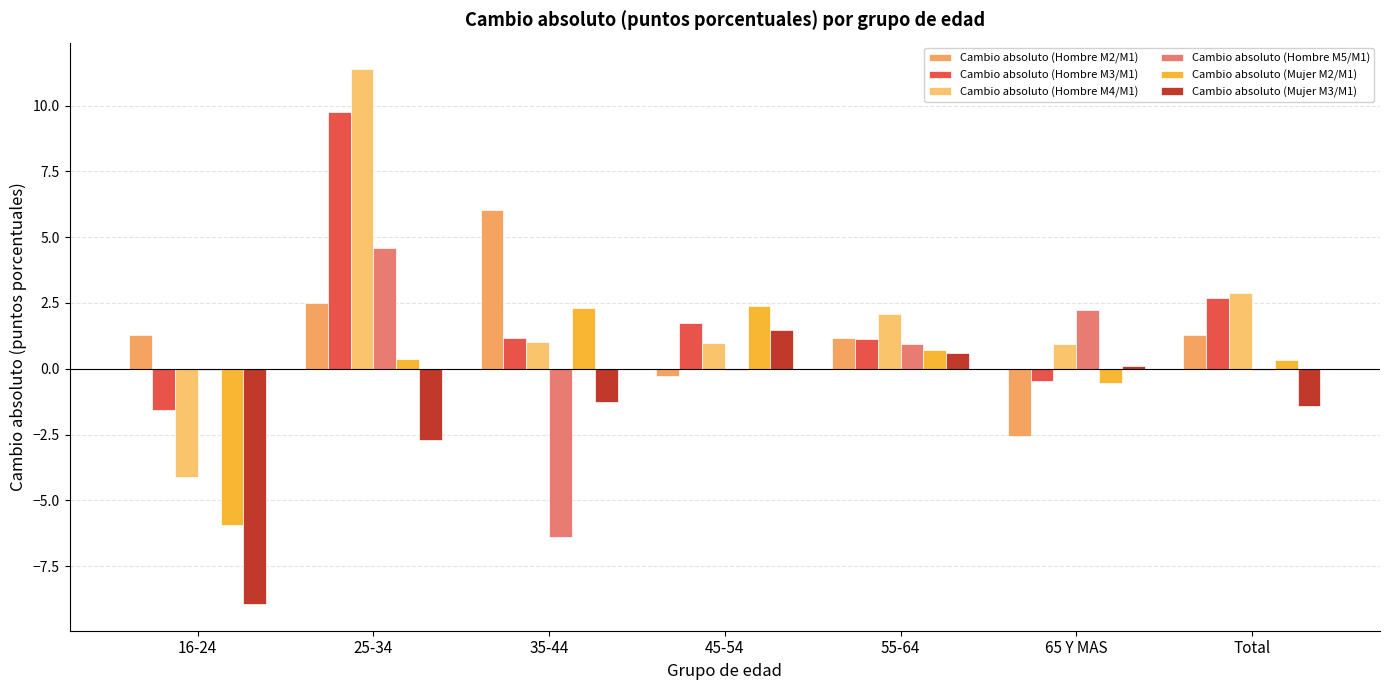

Reading left to right, extract all data points from this chart.

Cambio absoluto (Hombre M2/M1): 16-24=1.3	25-34=2.5	35-44=6.0	45-54=-0.3	55-64=1.2	65 Y MAS=-2.6	Total=1.3
Cambio absoluto (Hombre M3/M1): 16-24=-1.6	25-34=9.8	35-44=1.2	45-54=1.7	55-64=1.1	65 Y MAS=-0.5	Total=2.7
Cambio absoluto (Hombre M4/M1): 16-24=-4.1	25-34=11.4	35-44=1.0	45-54=1.0	55-64=2.1	65 Y MAS=0.9	Total=2.9
Cambio absoluto (Hombre M5/M1): 16-24=-0.1	25-34=4.6	35-44=-6.4	45-54=-0.0	55-64=1.0	65 Y MAS=2.2	Total=-0.0
Cambio absoluto (Mujer M2/M1): 16-24=-5.9	25-34=0.4	35-44=2.3	45-54=2.4	55-64=0.7	65 Y MAS=-0.6	Total=0.3
Cambio absoluto (Mujer M3/M1): 16-24=-8.9	25-34=-2.7	35-44=-1.3	45-54=1.5	55-64=0.6	65 Y MAS=0.1	Total=-1.4